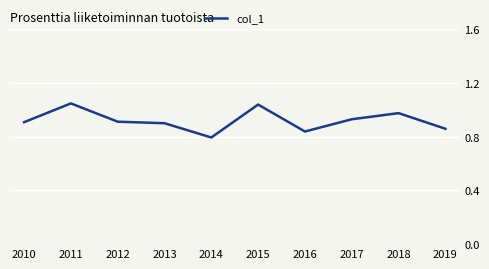

Which label corresponds to the smallest value in the chart?

2014